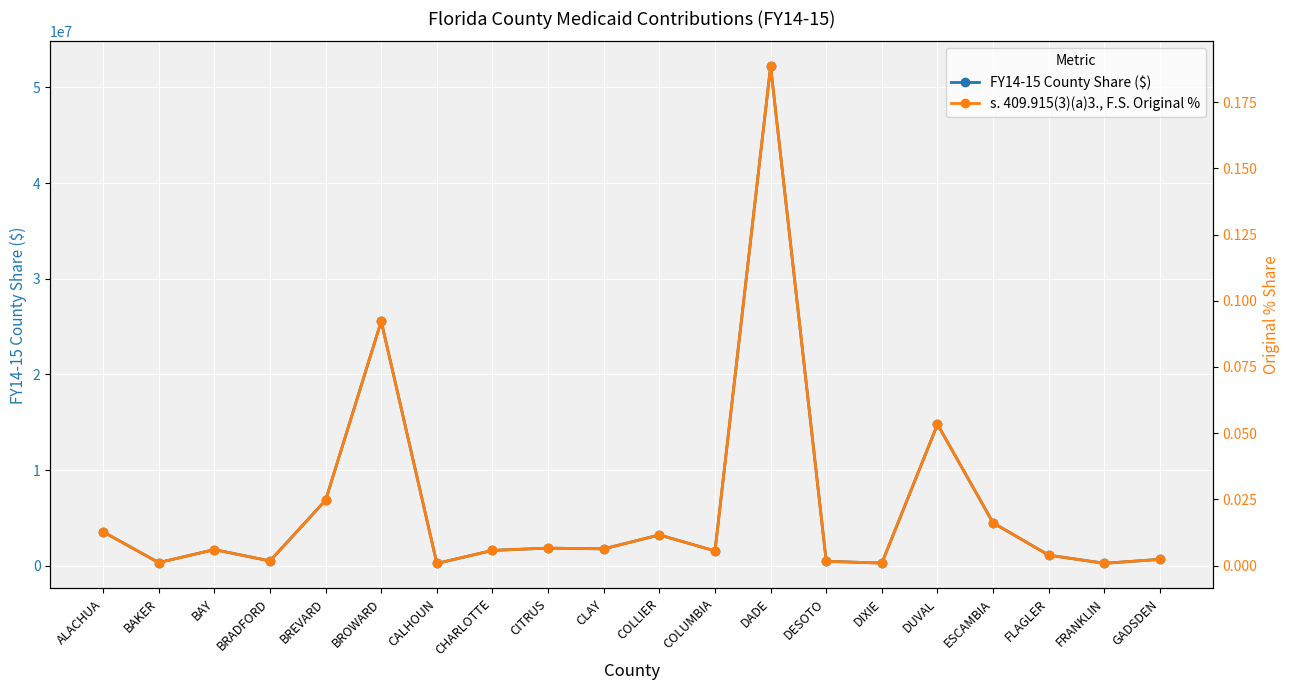

What are all the series names shown in the legend?

FY14-15 County Share ($), s. 409.915(3)(a)3., F.S. Original %